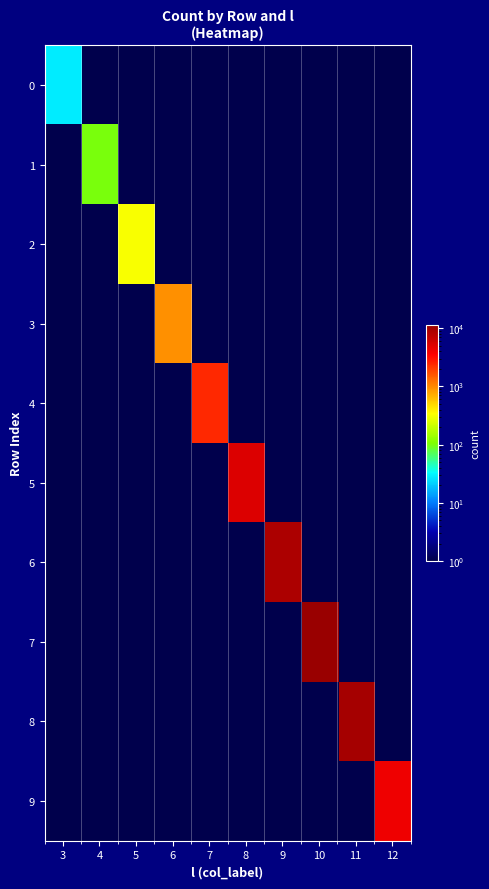

Reading left to right, extract all data points from this chart.

0: 3=28	4=1	5=1	6=1	7=1	8=1	9=1	10=1	11=1	12=1
1: 3=1	4=101	5=1	6=1	7=1	8=1	9=1	10=1	11=1	12=1
2: 3=1	4=1	5=328	6=1	7=1	8=1	9=1	10=1	11=1	12=1
3: 3=1	4=1	5=1	6=951	7=1	8=1	9=1	10=1	11=1	12=1
4: 3=1	4=1	5=1	6=1	7=2426	8=1	9=1	10=1	11=1	12=1
5: 3=1	4=1	5=1	6=1	7=1	8=5216	9=1	10=1	11=1	12=1
6: 3=1	4=1	5=1	6=1	7=1	8=1	9=8944	10=1	11=1	12=1
7: 3=1	4=1	5=1	6=1	7=1	8=1	9=1	10=11426	11=1	12=1
8: 3=1	4=1	5=1	6=1	7=1	8=1	9=1	10=1	11=9680	12=1
9: 3=1	4=1	5=1	6=1	7=1	8=1	9=1	10=1	11=1	12=4158